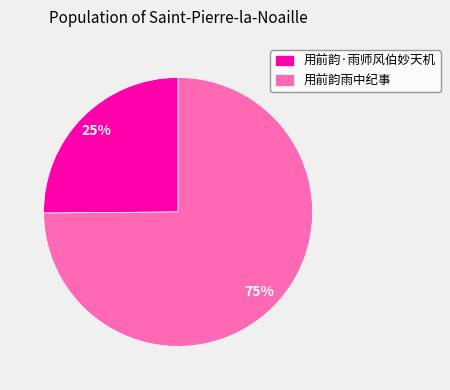

True or false: 用前韵雨中纪事 accounts for 83% of the total.

False